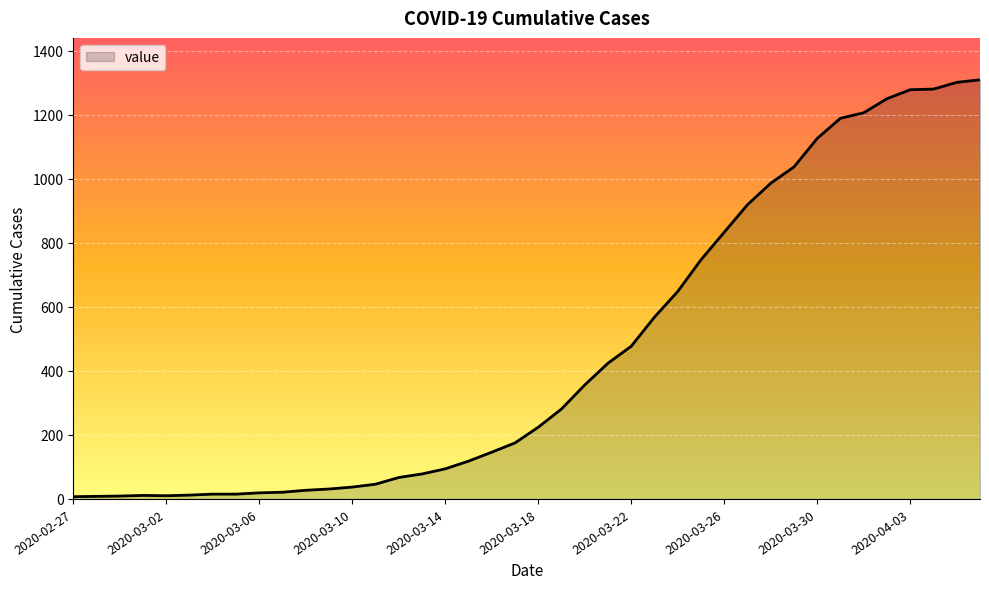

What is the greatest value displayed?

1309